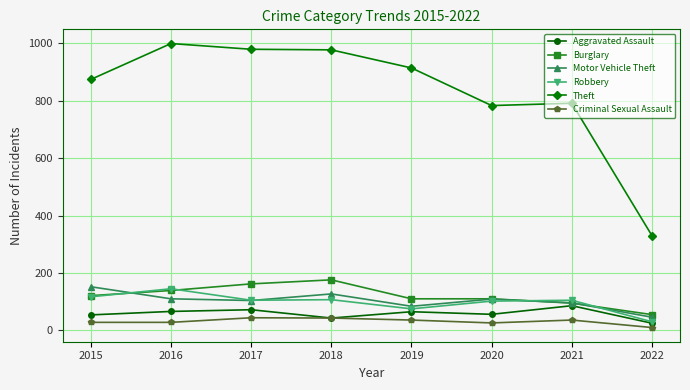

What is the difference between the Theft values at 2016 and 2017?

20